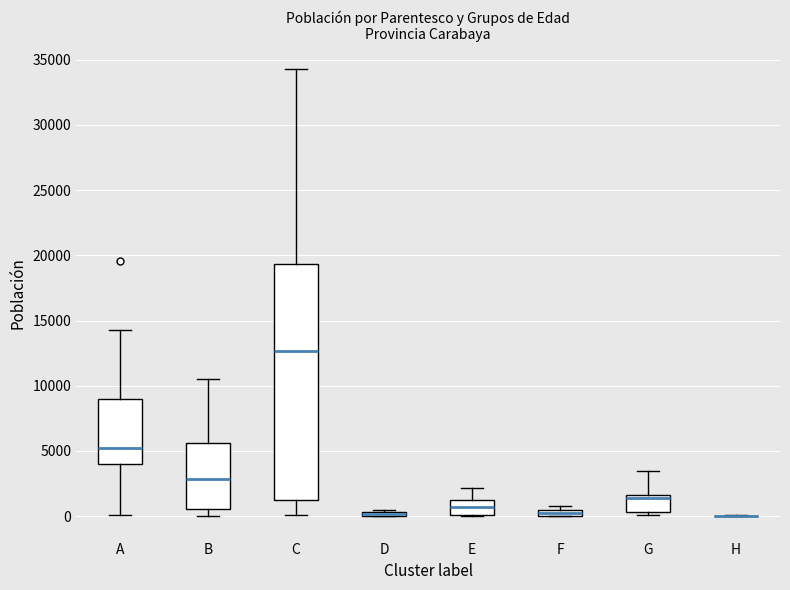

Where is the lower edge of the box for E on the y-axis? The values are not printed on the chart, so give them approximately, as read against the axis.

0